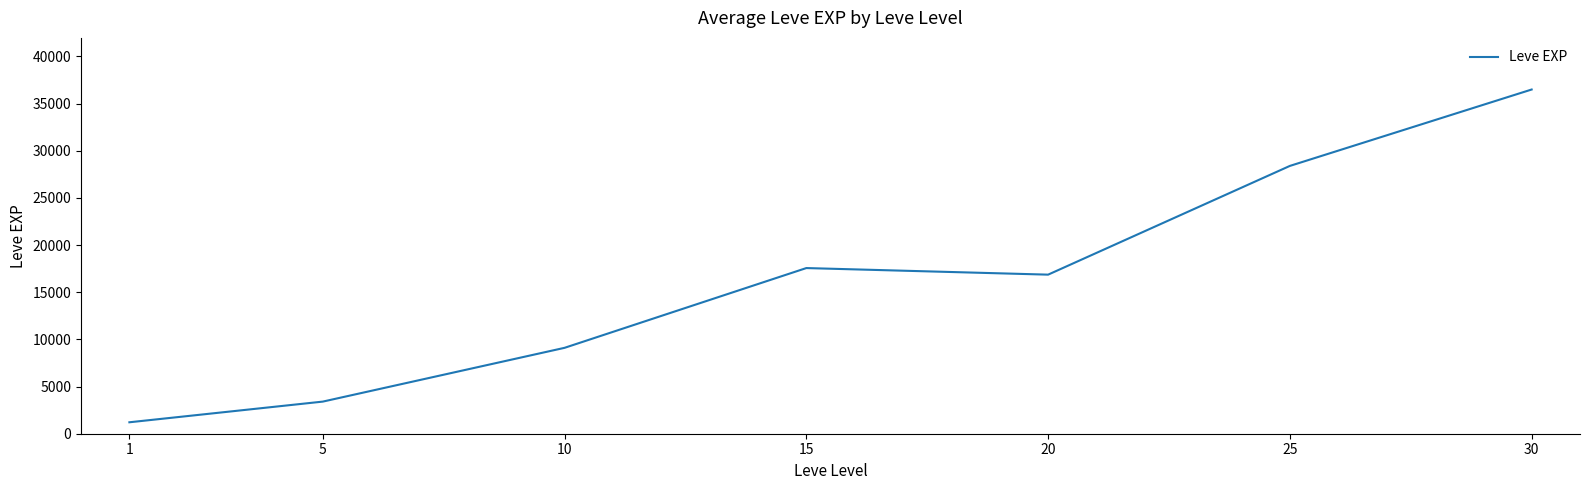

The chart shows a value of 49808.0 at 25. True or false?

False